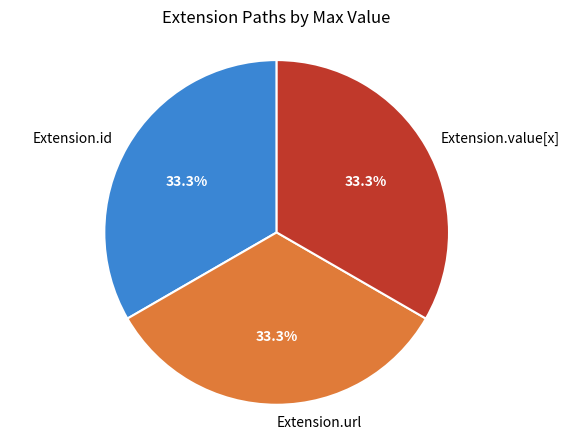

How much of the chart is everything except Extension.value[x]?

66.7%